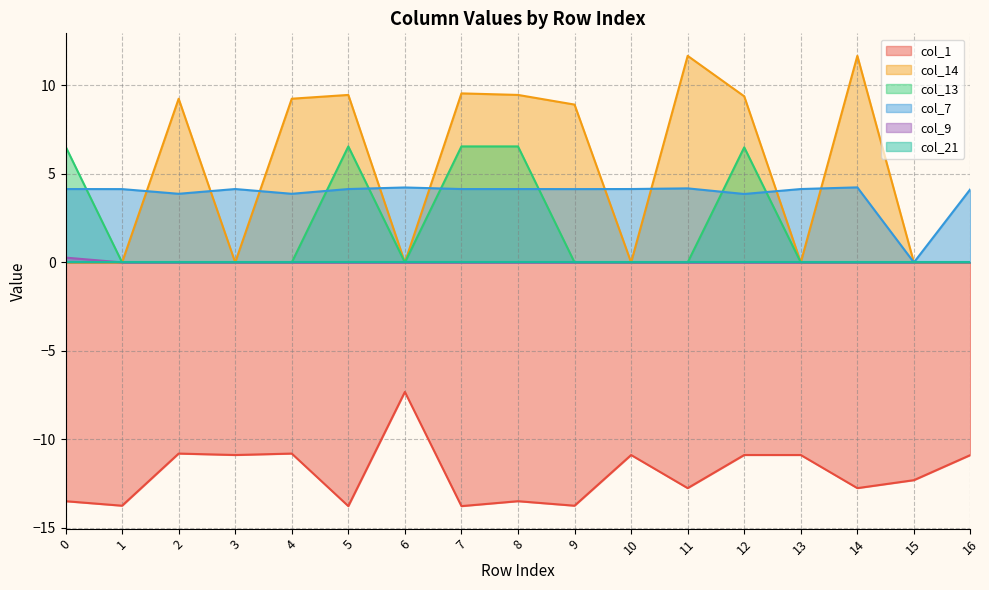

The value of col_9 at 5 is 0.1. True or false?

False